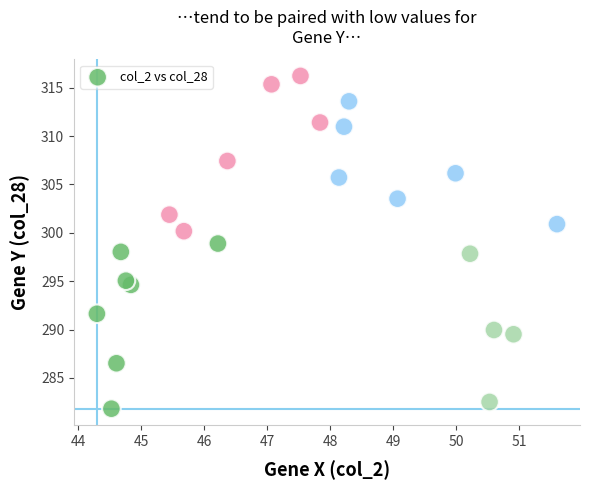

What is the range of X values (max minus min)?

7.3